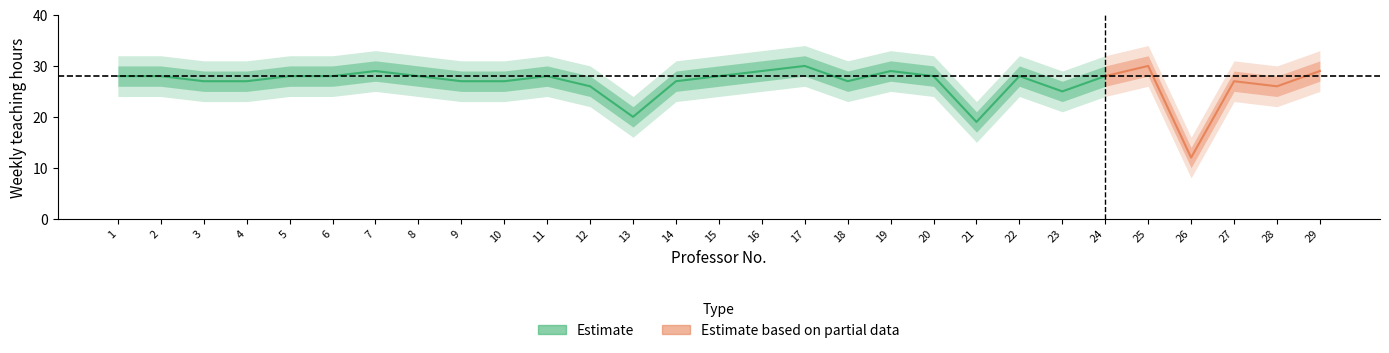

What is the sum of the outer_lower values at 16 and 2?

49